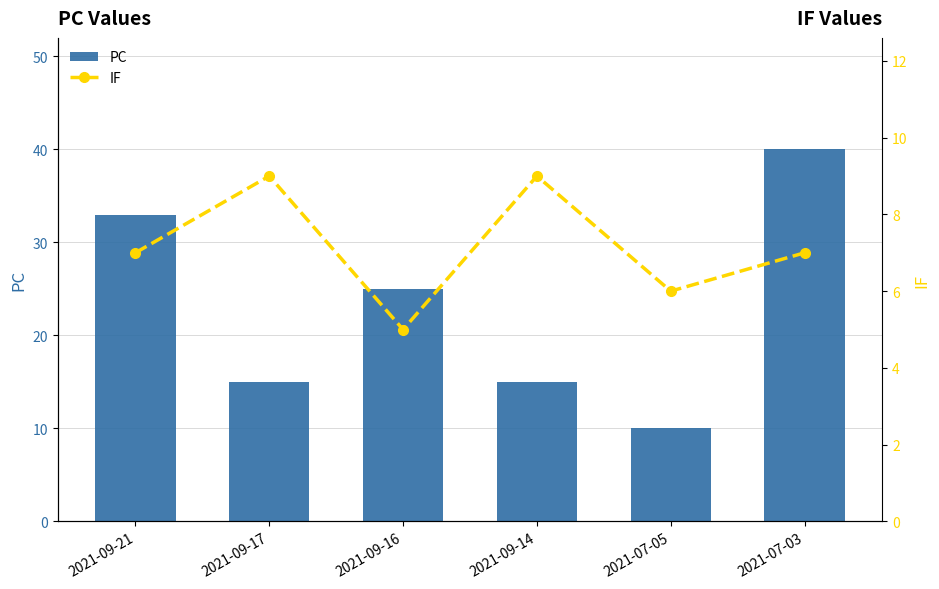

What is the sum of the IF values at 2021-07-03 and 2021-09-17?

16